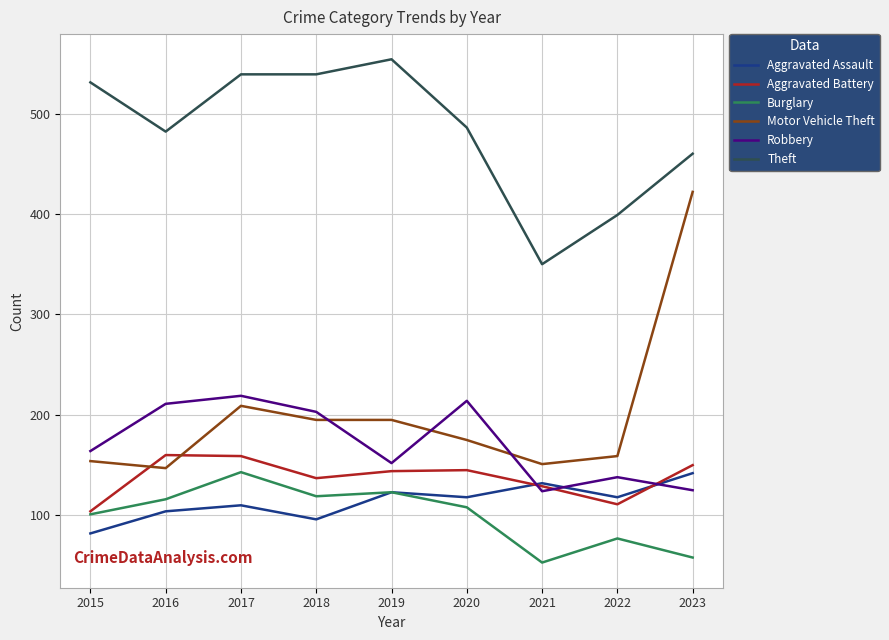

Which series changed the most between 2018 and 2020?

Theft